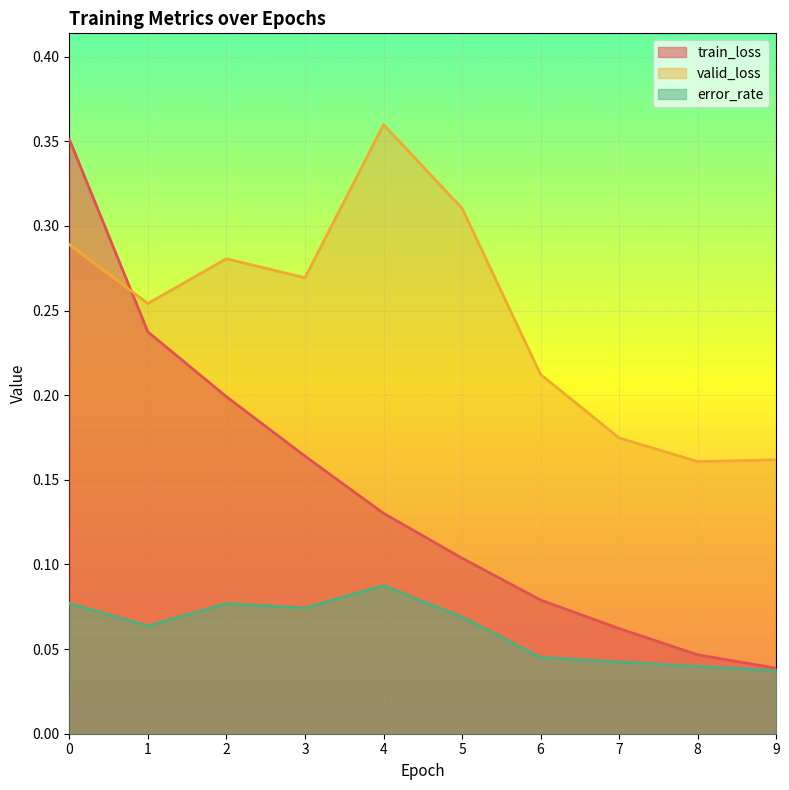

What is the average value of the valid_loss series?

0.2